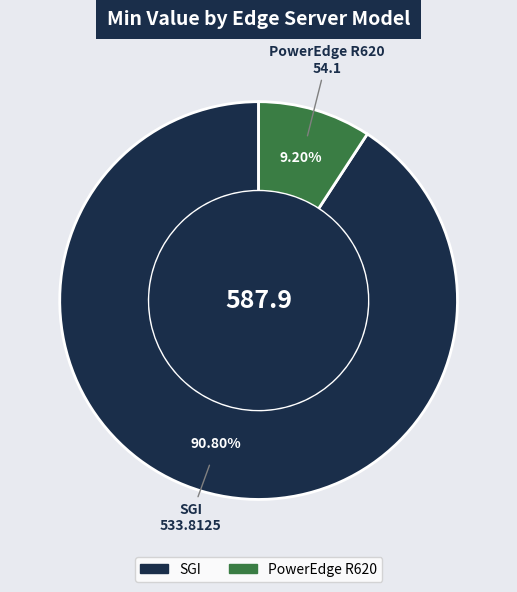

Approximately how many times larger is the value at SGI compared to PowerEdge R620?

9.9